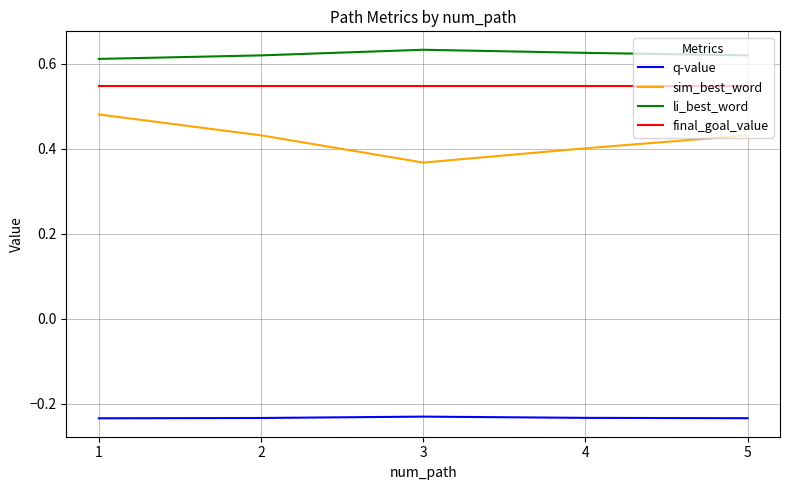

True or false: sim_best_word and li_best_word intersect in this chart.

False